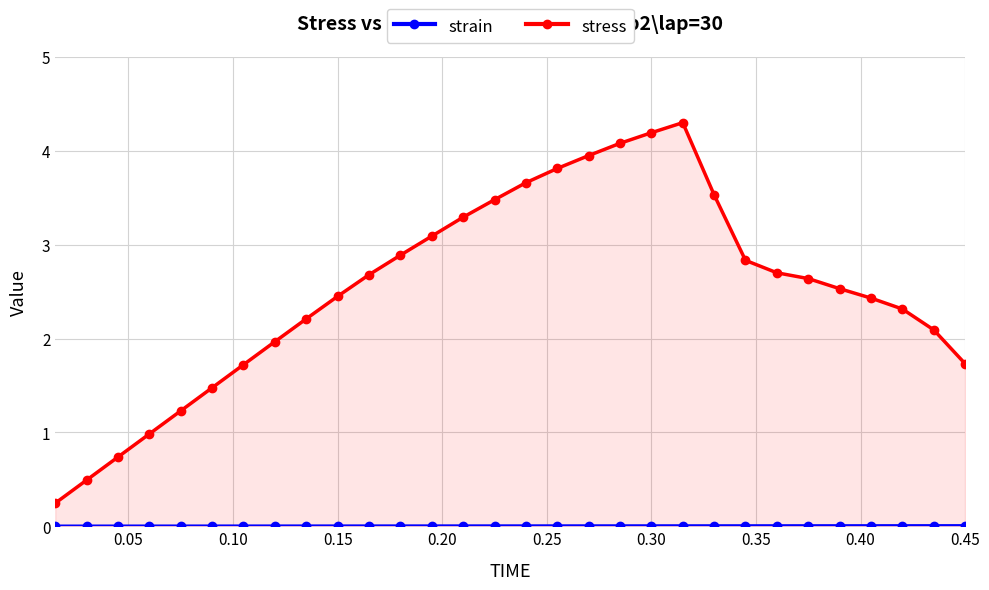

What is the difference between the second highest and second lowest values in the stress series?

3.7